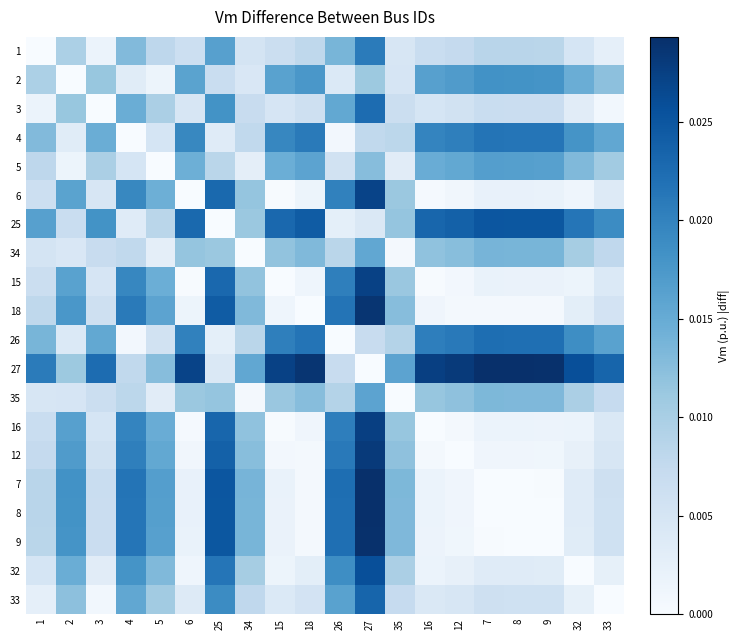

At which category is the sum across all series the highest?

27